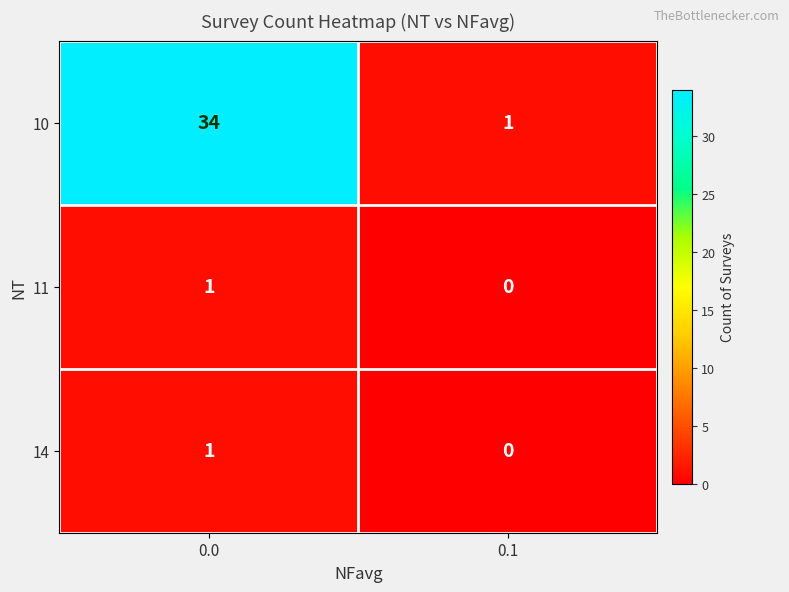

The value of 11 at 0.0 is 0. True or false?

False